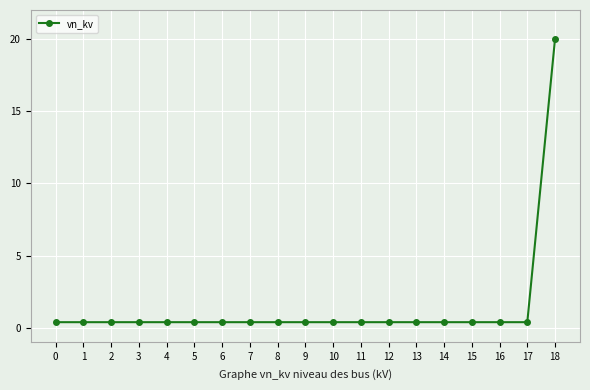

What is the sum of the values at 1 and 16?

0.8